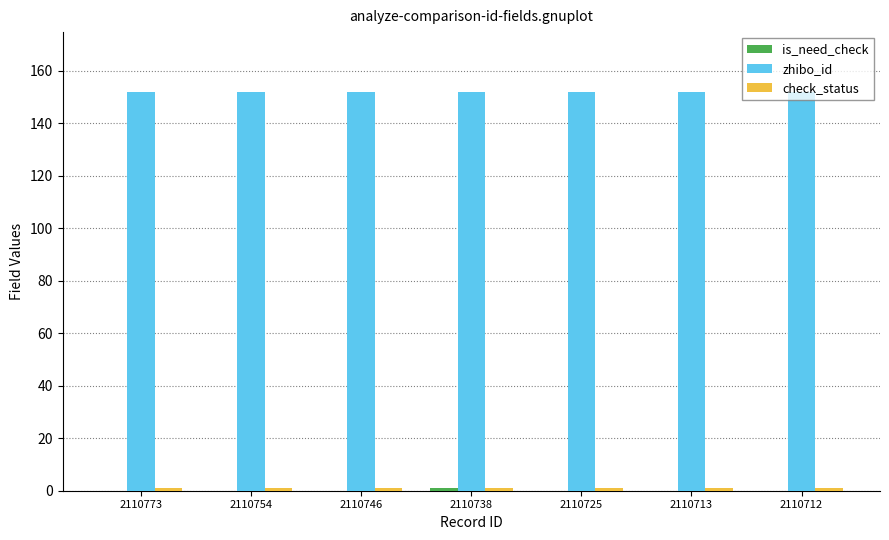

Is it true that zhibo_id equals 98 at 2110725?

False